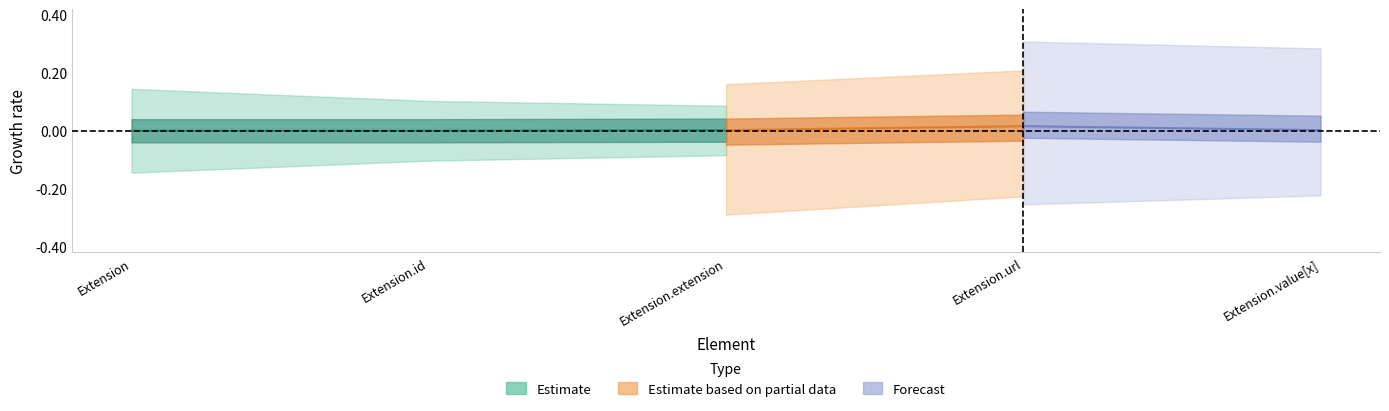

What is the label of the 1st point from the right?

Extension.value[x]